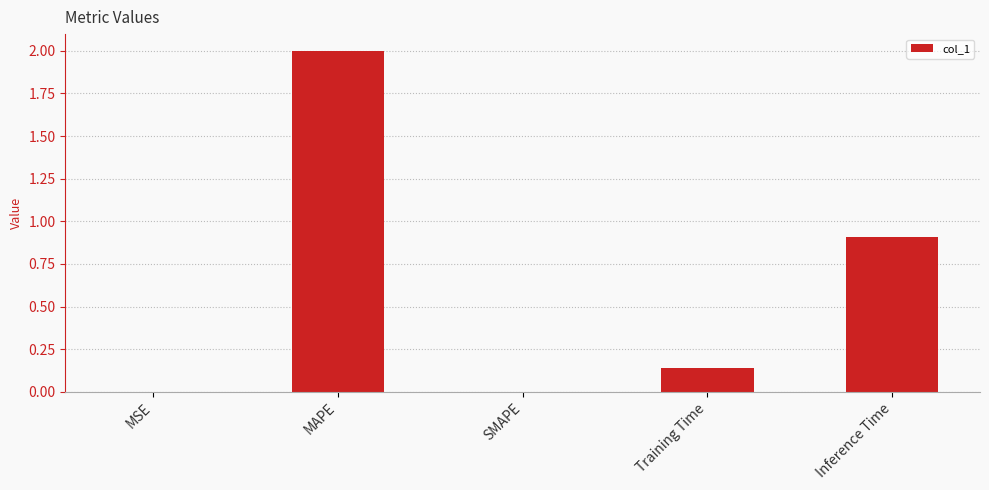

The chart shows a value of 2.0 at MAPE. True or false?

True